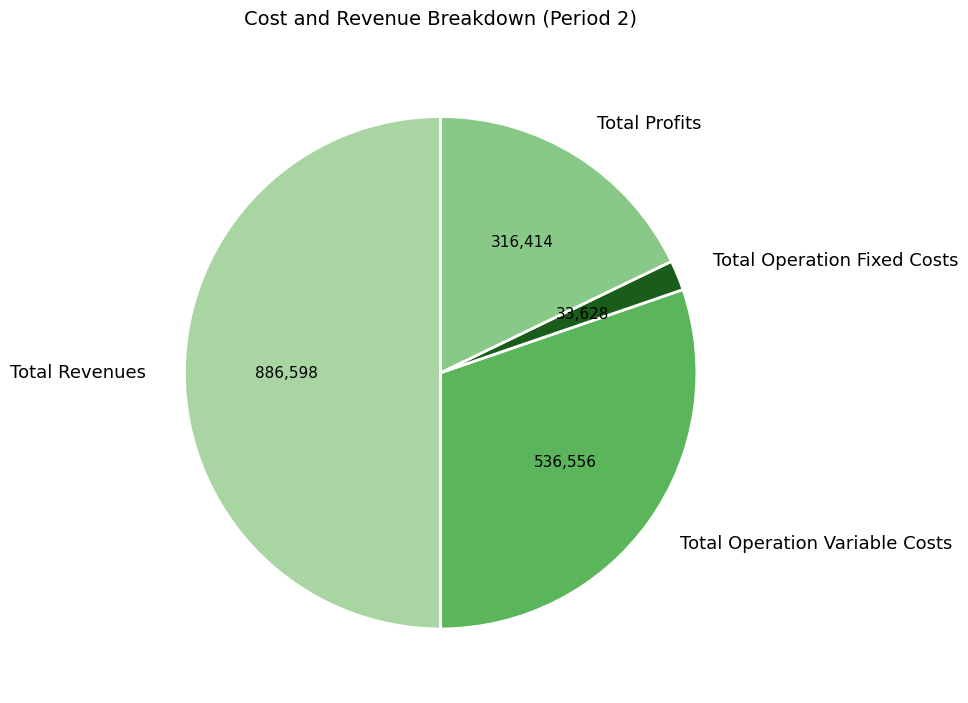

How many slices are in this pie chart?

4